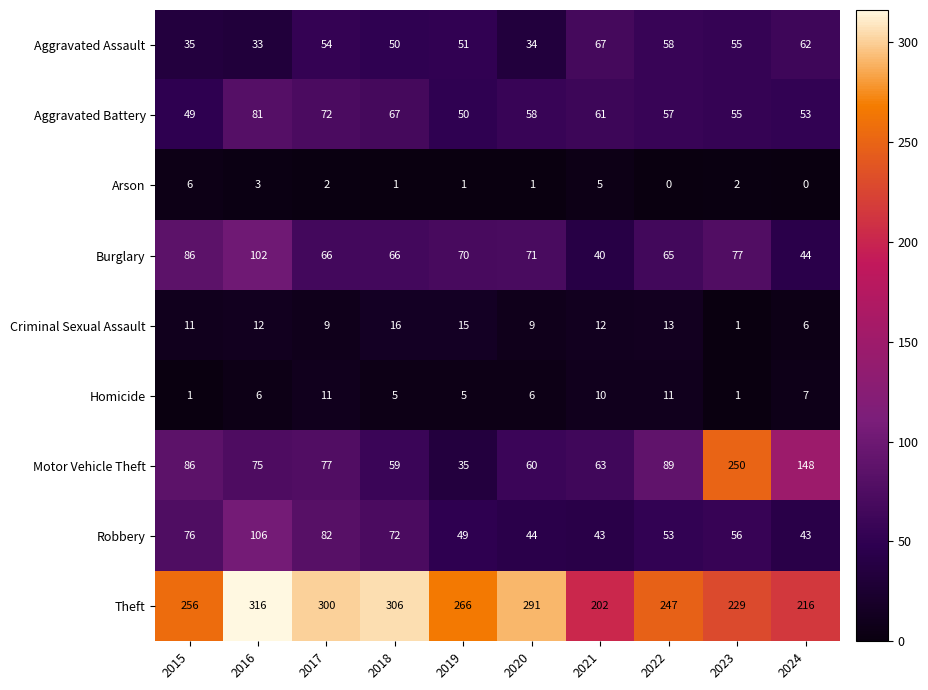

List the series in order of their peak value, highest first.

Theft, Motor Vehicle Theft, Robbery, Burglary, Aggravated Battery, Aggravated Assault, Criminal Sexual Assault, Homicide, Arson